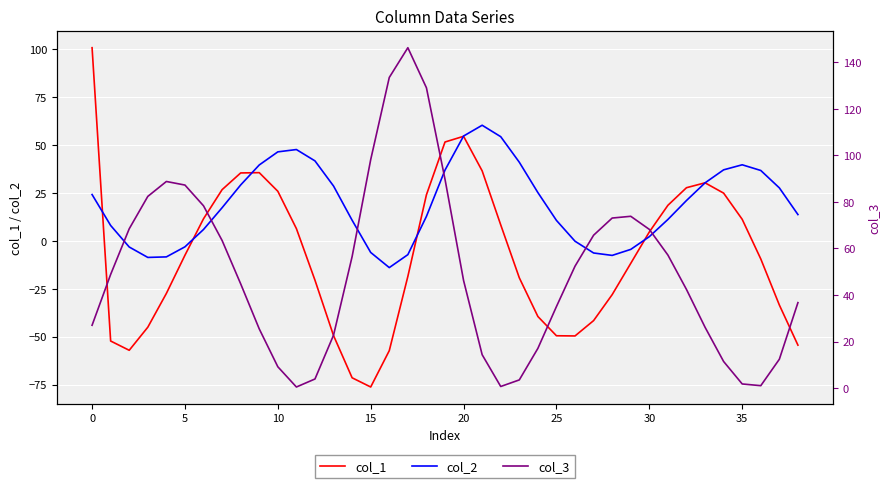

Is it true that col_2 equals -10.2 at 15?

False